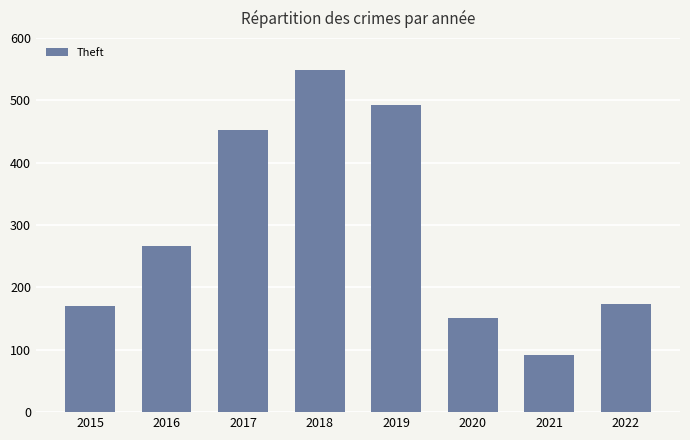

What is the difference between the maximum and minimum values?

457